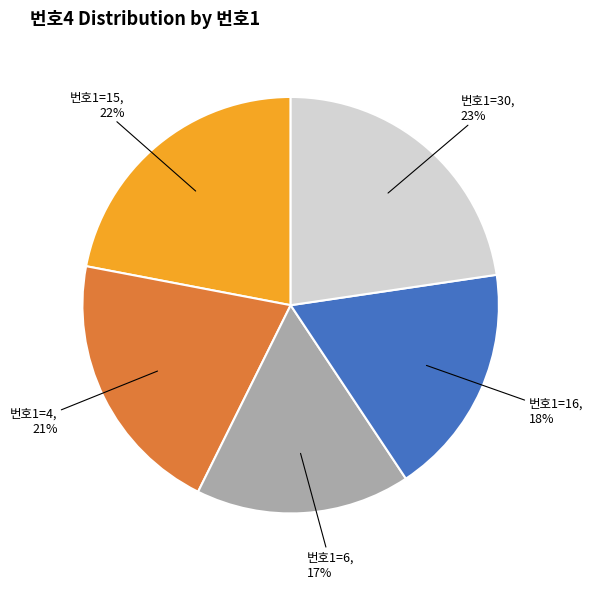

Is there any slice that represents more than half of the pie?

No